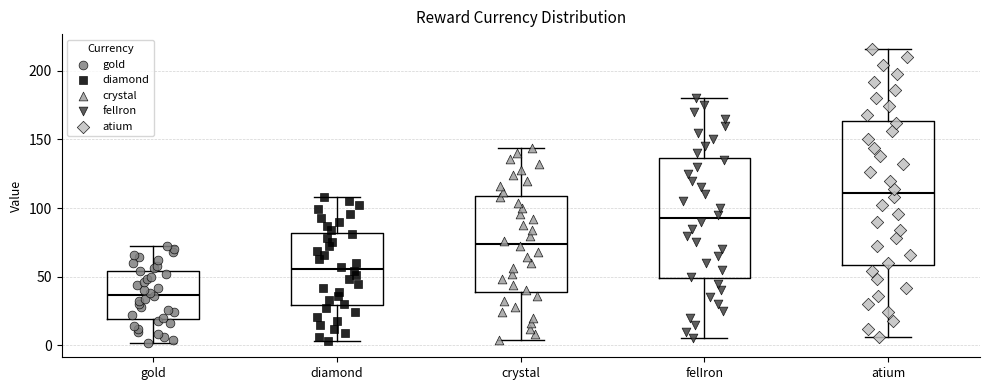

Comparing the boxes themselves (not the whiskers), which one is the tallest?

atium